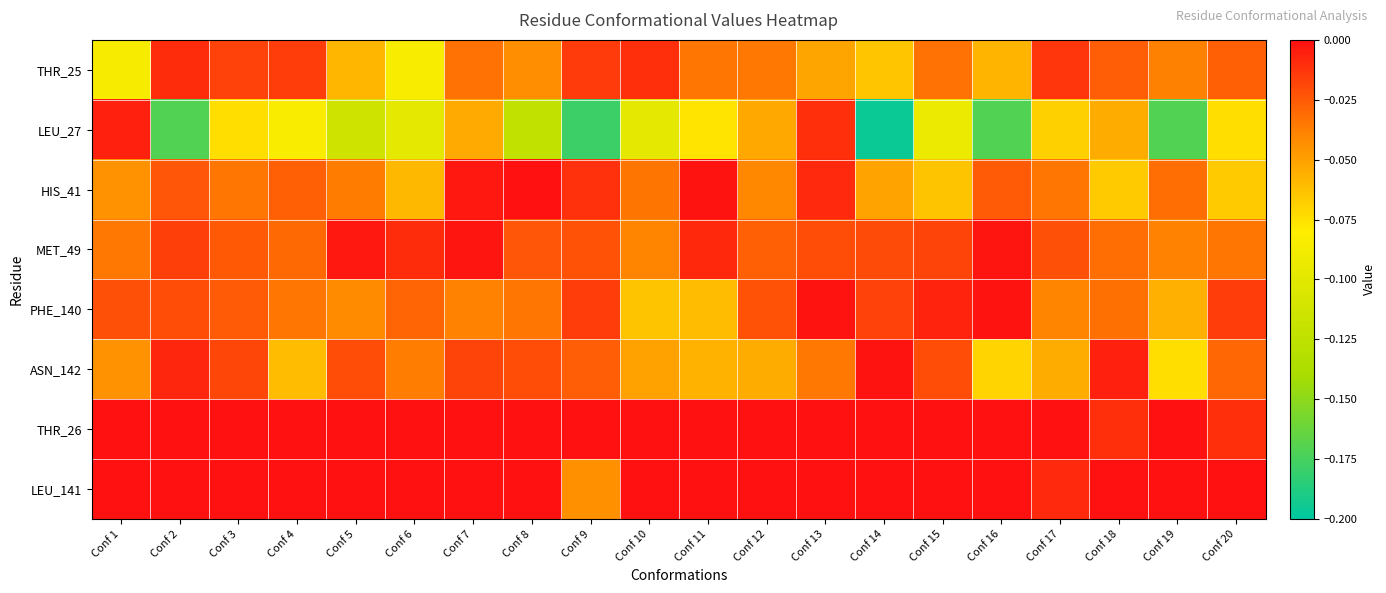

Reading left to right, what are all the values shown in this chart?

THR_25: Conf 1=-0.1	Conf 2=-0.0	Conf 3=-0.0	Conf 4=-0.0	Conf 5=-0.1	Conf 6=-0.1	Conf 7=-0.0	Conf 8=-0.0	Conf 9=-0.0	Conf 10=-0.0	Conf 11=-0.0	Conf 12=-0.0	Conf 13=-0.1	Conf 14=-0.1	Conf 15=-0.0	Conf 16=-0.1	Conf 17=-0.0	Conf 18=-0.0	Conf 19=-0.0	Conf 20=-0.0
LEU_27: Conf 1=-0.0	Conf 2=-0.2	Conf 3=-0.1	Conf 4=-0.1	Conf 5=-0.1	Conf 6=-0.1	Conf 7=-0.1	Conf 8=-0.1	Conf 9=-0.2	Conf 10=-0.1	Conf 11=-0.1	Conf 12=-0.1	Conf 13=-0.0	Conf 14=-0.2	Conf 15=-0.1	Conf 16=-0.2	Conf 17=-0.1	Conf 18=-0.1	Conf 19=-0.2	Conf 20=-0.1
HIS_41: Conf 1=-0.0	Conf 2=-0.0	Conf 3=-0.0	Conf 4=-0.0	Conf 5=-0.0	Conf 6=-0.1	Conf 7=-0.0	Conf 8=-0.0	Conf 9=-0.0	Conf 10=-0.0	Conf 11=-0.0	Conf 12=-0.0	Conf 13=-0.0	Conf 14=-0.1	Conf 15=-0.1	Conf 16=-0.0	Conf 17=-0.0	Conf 18=-0.1	Conf 19=-0.0	Conf 20=-0.1
MET_49: Conf 1=-0.0	Conf 2=-0.0	Conf 3=-0.0	Conf 4=-0.0	Conf 5=-0.0	Conf 6=-0.0	Conf 7=-0.0	Conf 8=-0.0	Conf 9=-0.0	Conf 10=-0.0	Conf 11=-0.0	Conf 12=-0.0	Conf 13=-0.0	Conf 14=-0.0	Conf 15=-0.0	Conf 16=-0.0	Conf 17=-0.0	Conf 18=-0.0	Conf 19=-0.0	Conf 20=-0.0
PHE_140: Conf 1=-0.0	Conf 2=-0.0	Conf 3=-0.0	Conf 4=-0.0	Conf 5=-0.0	Conf 6=-0.0	Conf 7=-0.0	Conf 8=-0.0	Conf 9=-0.0	Conf 10=-0.1	Conf 11=-0.1	Conf 12=-0.0	Conf 13=-0.0	Conf 14=-0.0	Conf 15=-0.0	Conf 16=-0.0	Conf 17=-0.0	Conf 18=-0.0	Conf 19=-0.1	Conf 20=-0.0
ASN_142: Conf 1=-0.0	Conf 2=-0.0	Conf 3=-0.0	Conf 4=-0.1	Conf 5=-0.0	Conf 6=-0.0	Conf 7=-0.0	Conf 8=-0.0	Conf 9=-0.0	Conf 10=-0.1	Conf 11=-0.1	Conf 12=-0.1	Conf 13=-0.0	Conf 14=-0.0	Conf 15=-0.0	Conf 16=-0.1	Conf 17=-0.1	Conf 18=-0.0	Conf 19=-0.1	Conf 20=-0.0
THR_26: Conf 1=0.0	Conf 2=0.0	Conf 3=0.0	Conf 4=0.0	Conf 5=0.0	Conf 6=0.0	Conf 7=0.0	Conf 8=0.0	Conf 9=-0.0	Conf 10=0.0	Conf 11=0.0	Conf 12=0.0	Conf 13=0.0	Conf 14=0.0	Conf 15=0.0	Conf 16=0.0	Conf 17=0.0	Conf 18=-0.0	Conf 19=0.0	Conf 20=-0.0
LEU_141: Conf 1=0.0	Conf 2=0.0	Conf 3=0.0	Conf 4=0.0	Conf 5=0.0	Conf 6=0.0	Conf 7=0.0	Conf 8=0.0	Conf 9=-0.0	Conf 10=0.0	Conf 11=0.0	Conf 12=0.0	Conf 13=0.0	Conf 14=0.0	Conf 15=0.0	Conf 16=0.0	Conf 17=-0.0	Conf 18=0.0	Conf 19=0.0	Conf 20=-0.0